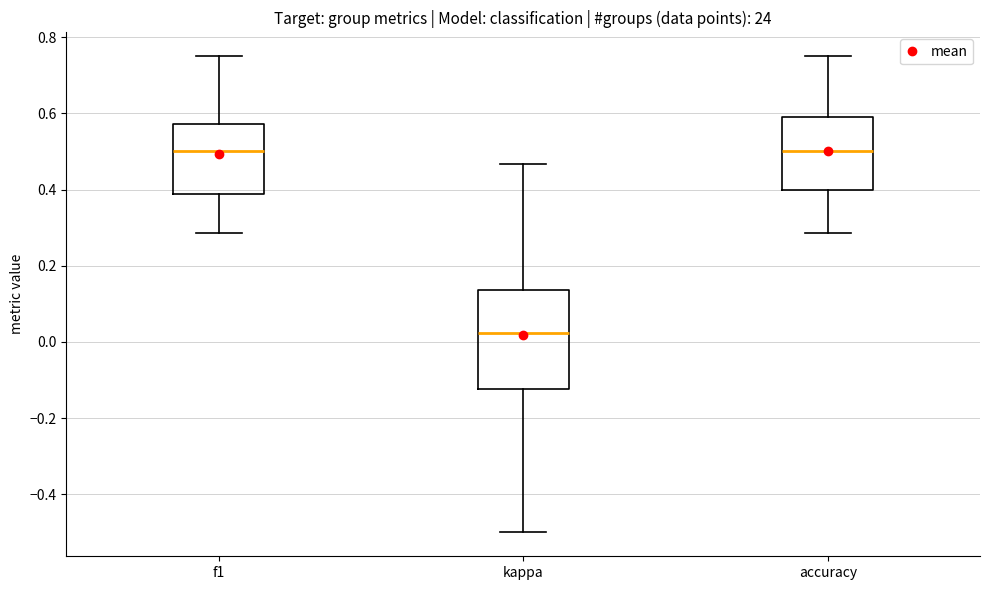

Which box is the tallest, from its lower edge to its upper edge?

kappa